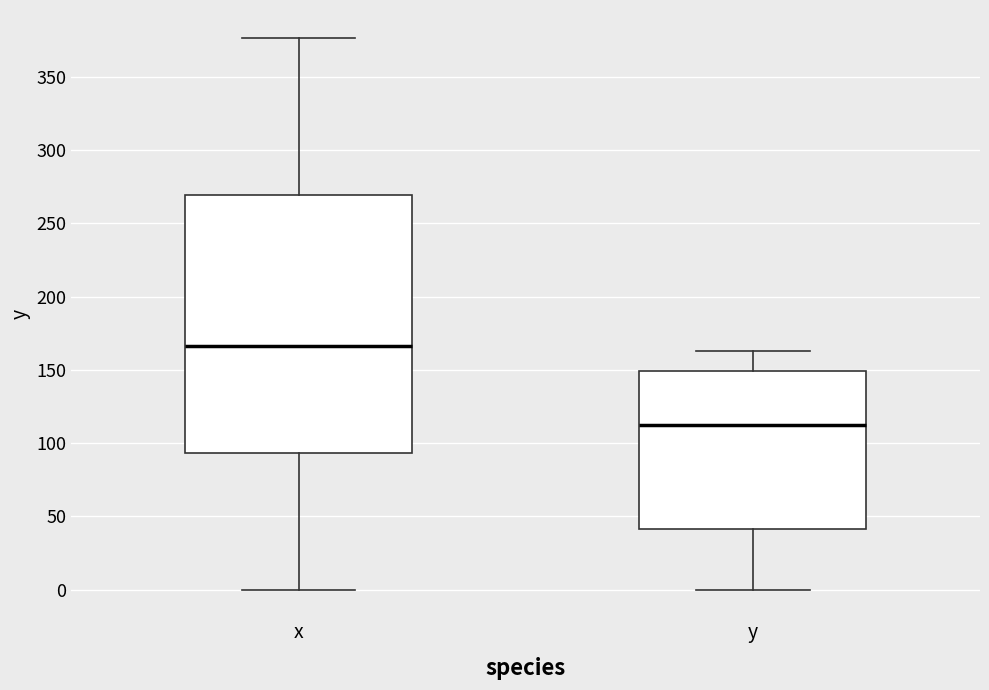

Comparing the boxes themselves (not the whiskers), which one is the tallest?

x